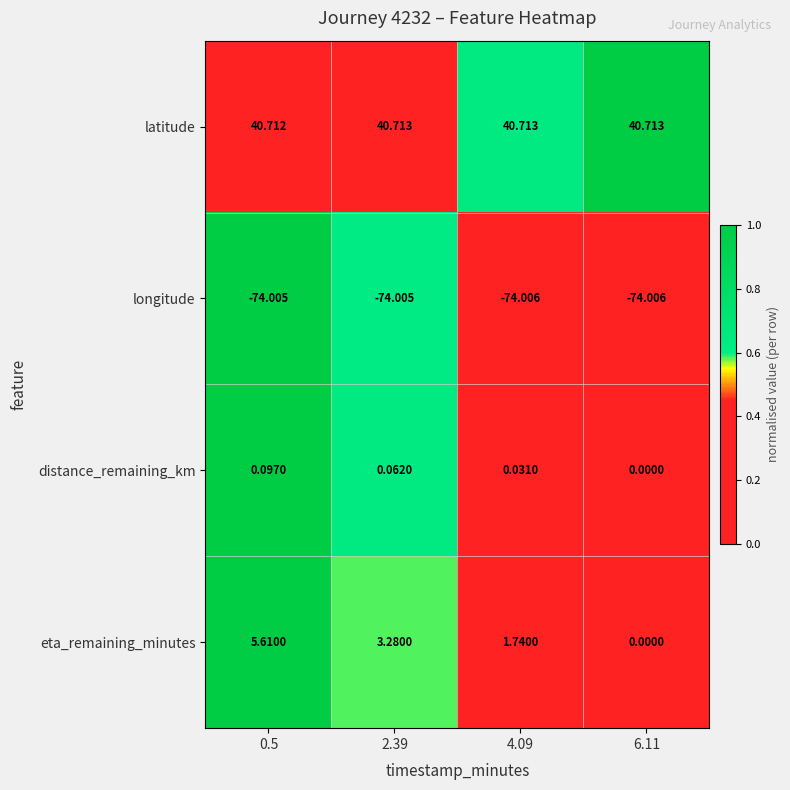

How many distinct data groups are displayed?

4